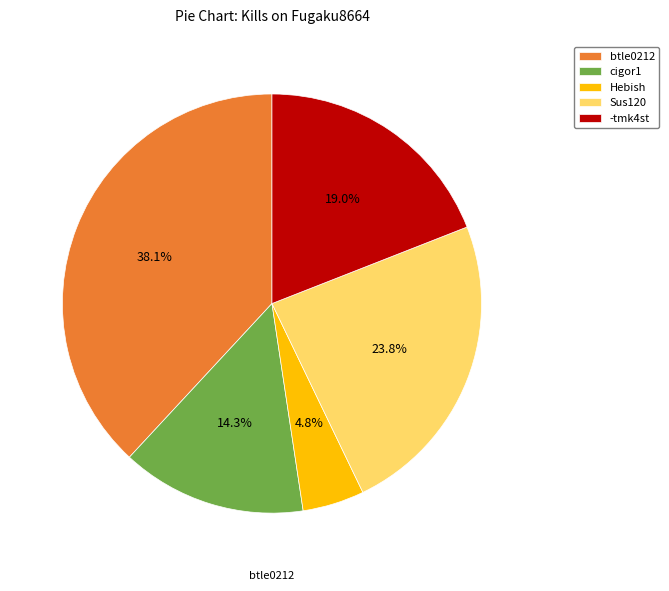

Approximately how many times larger is the value at -tmk4st compared to Hebish?

4.0